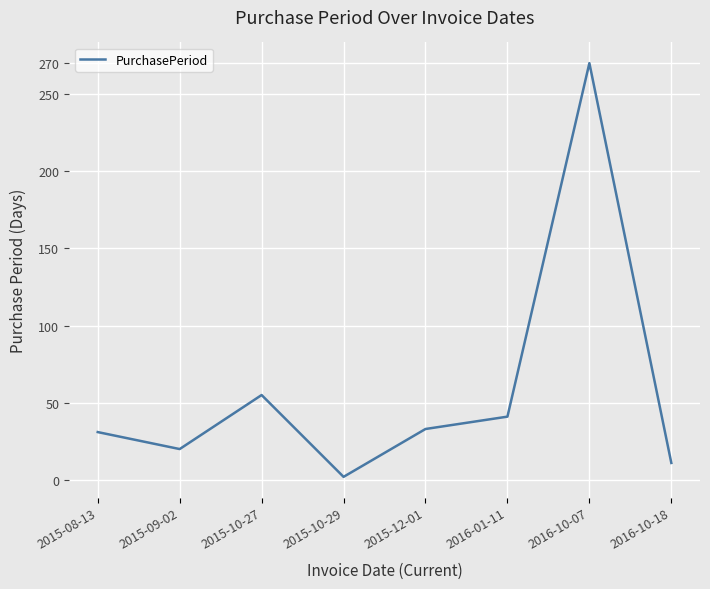

What is the smallest value displayed?

2